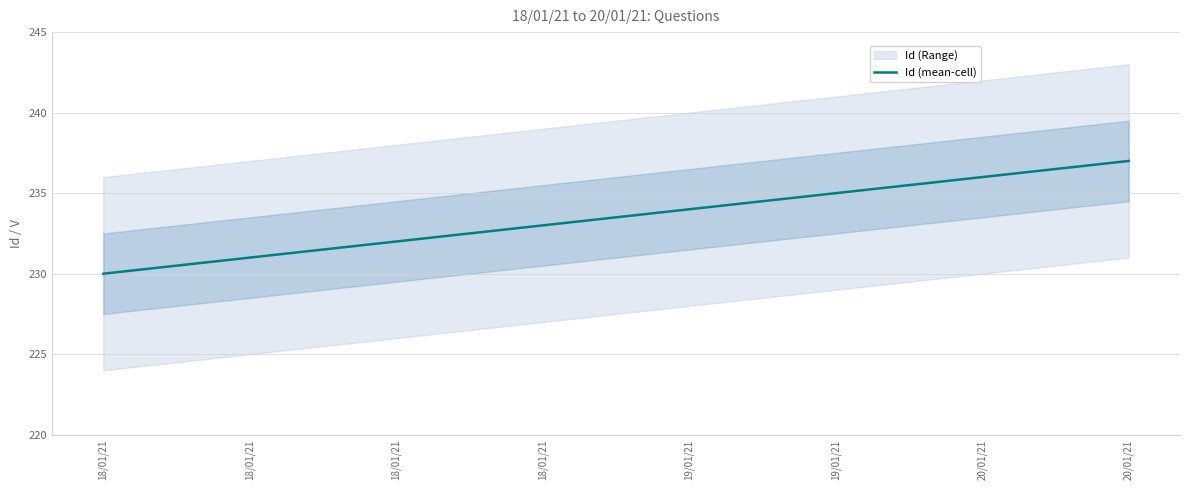

Is it true that the value at 20/01/21 is 237?

True